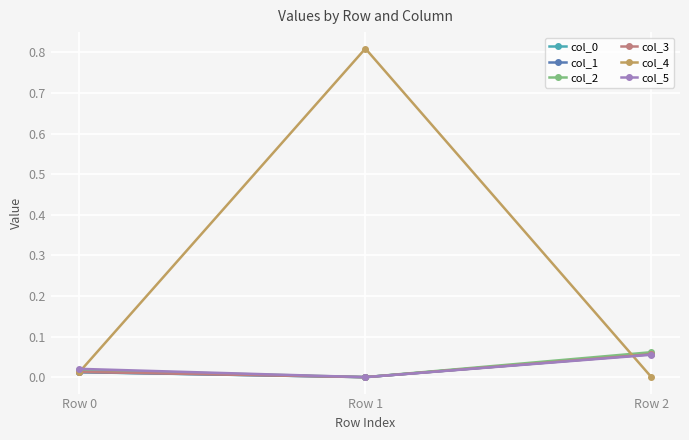

Is it true that col_3 equals 0.0 at Row 2?

False